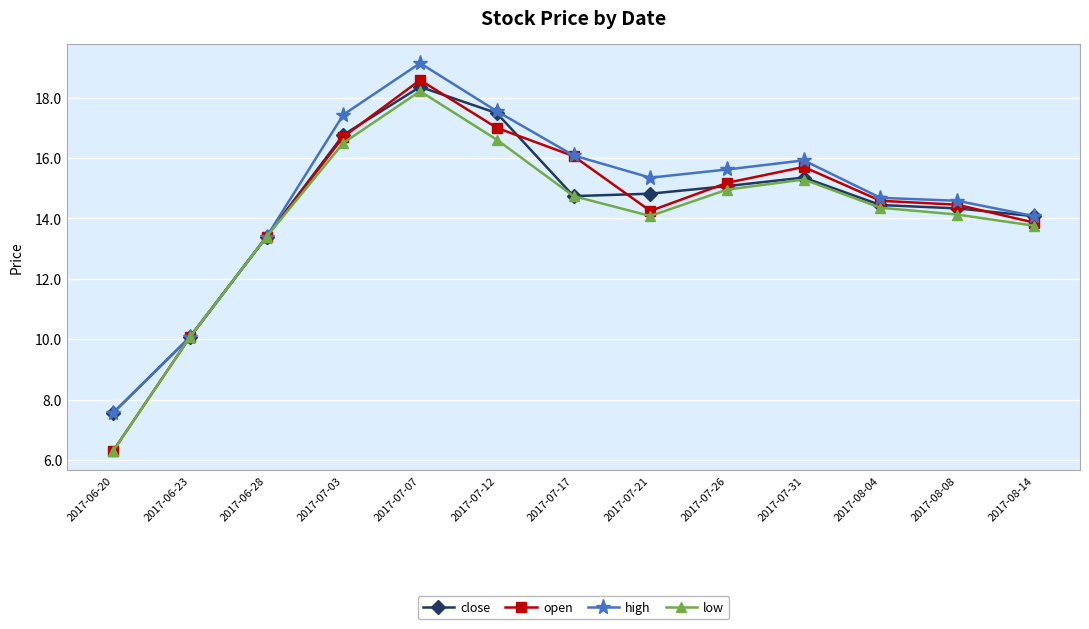

The value of high at 2017-08-08 is 24.1. True or false?

False